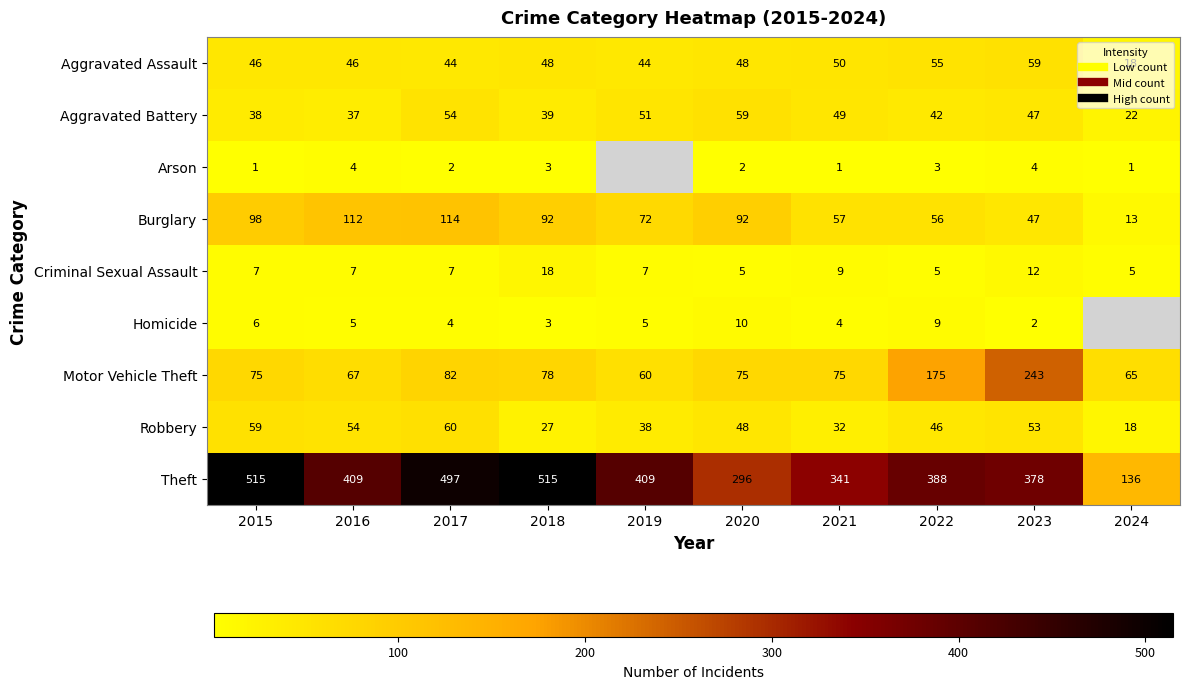

How many values in Arson are above zero?

9